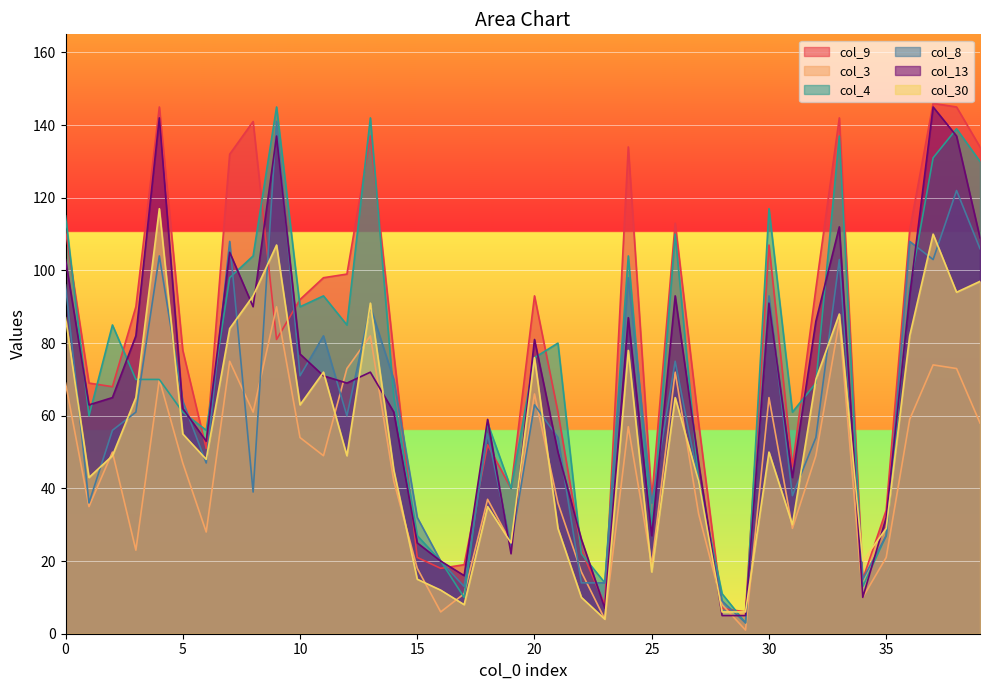

Count the number of categories in the chart.

40